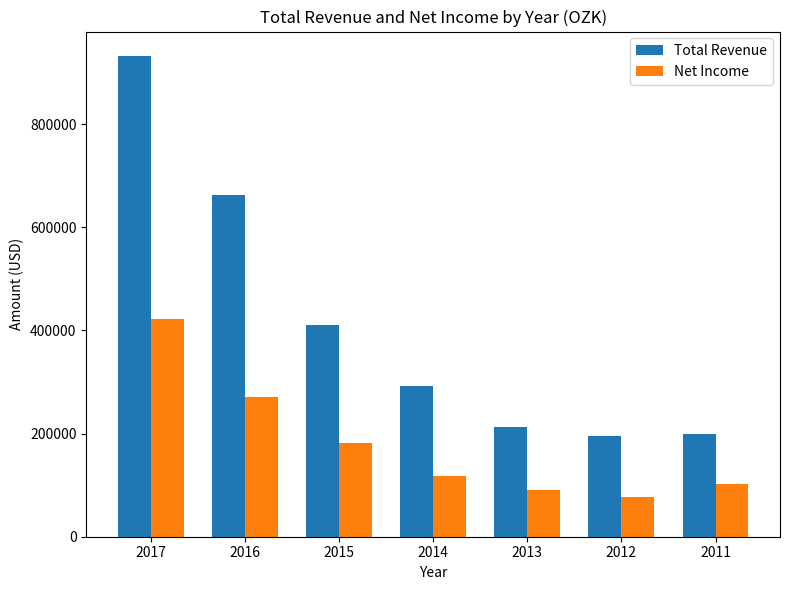

Which series has the largest total across all categories?

Total Revenue